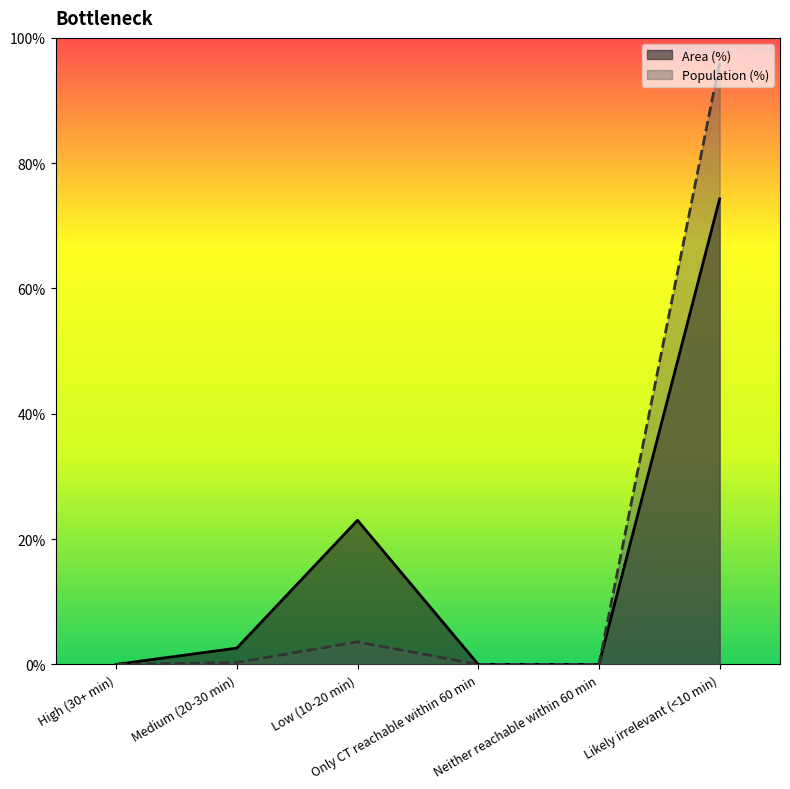

Rank the series by their maximum value, from highest to lowest.

Population (%), Area (%)